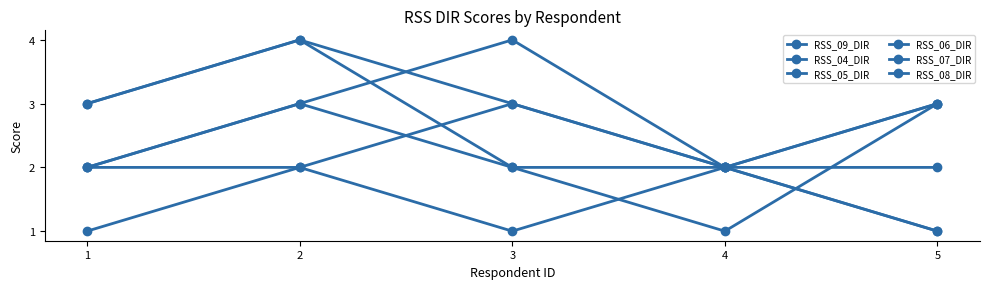

Count the number of data series in this chart.

6